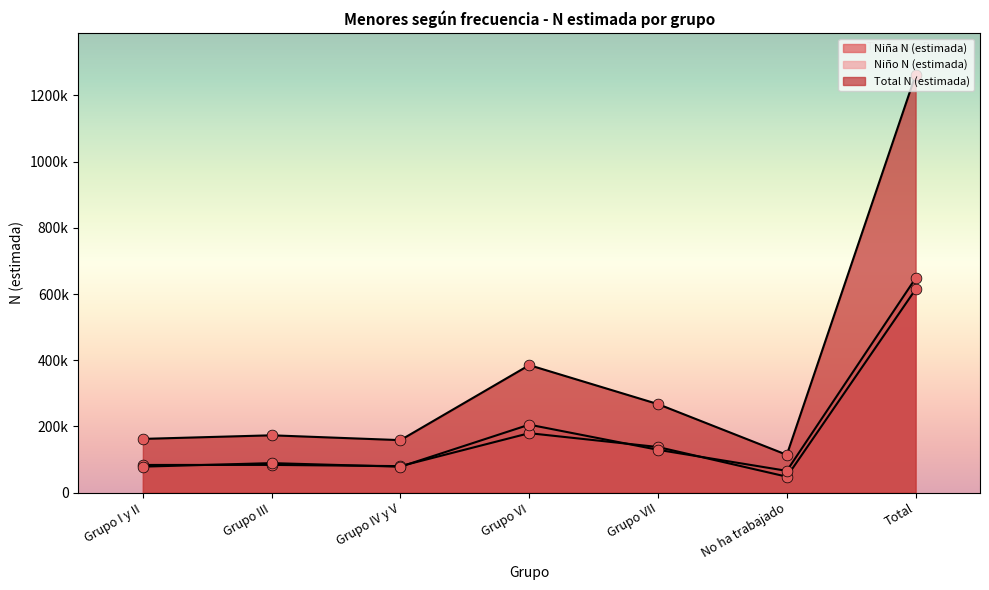

Is the value of Niña N (estimada) at Grupo IV y V greater than the value of Niño N (estimada) at Grupo IV y V?

Yes